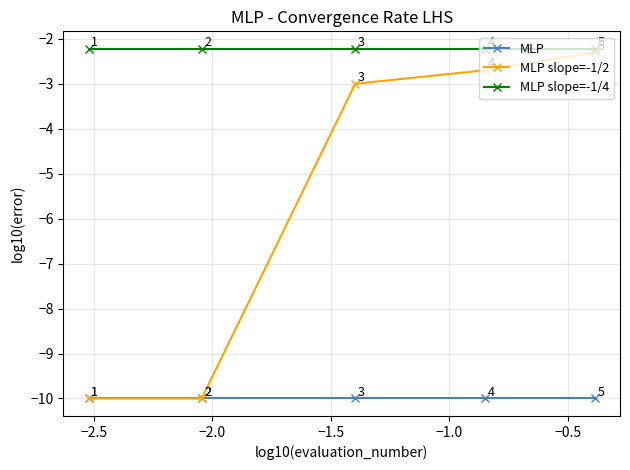

What is the value of the MLP point at the 1st from the left?

-10.0